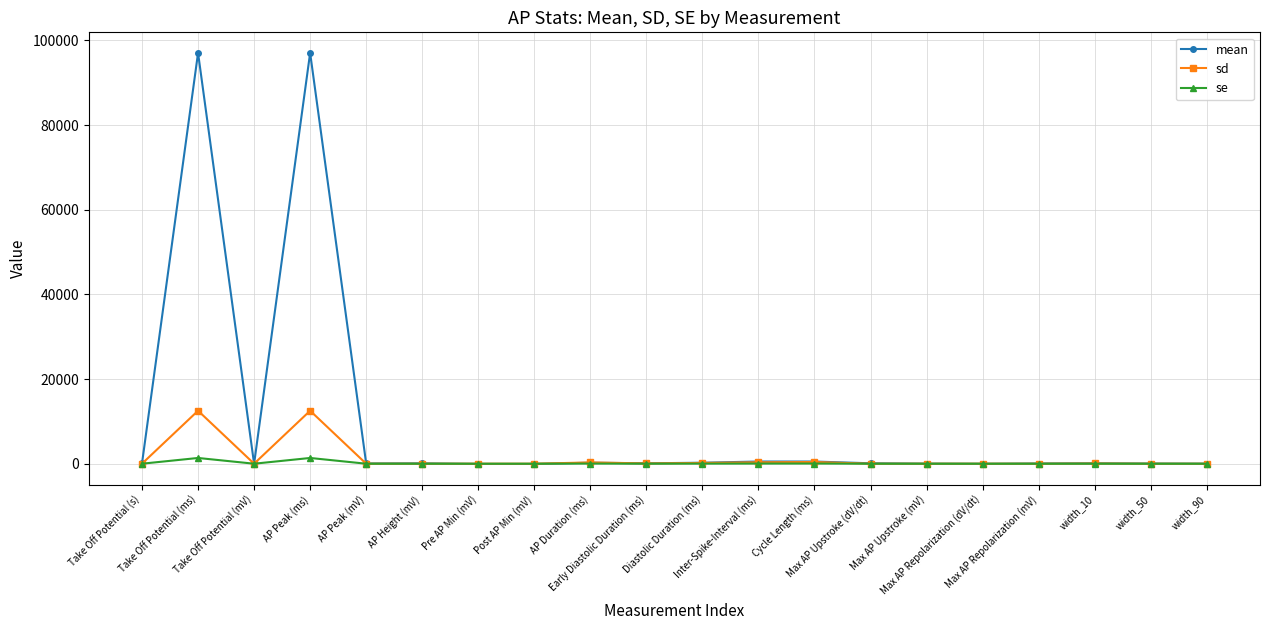

Is it true that sd equals 53.5 at width_10?

True